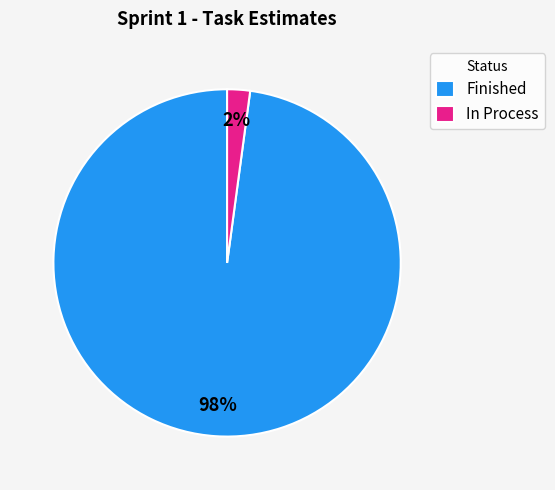

Which has a higher value, In Process or Finished?

Finished